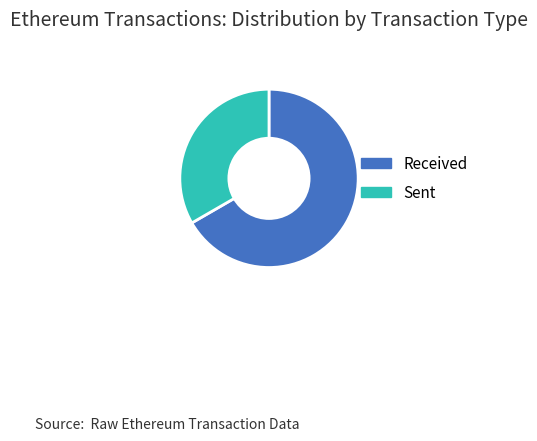

Is there any slice that represents more than half of the pie?

Yes